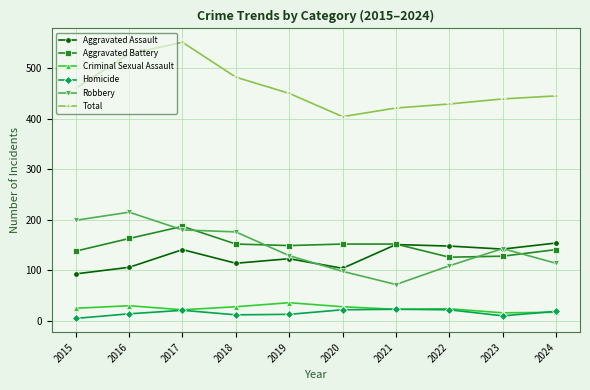

Which category has the lowest value across all series?

2015